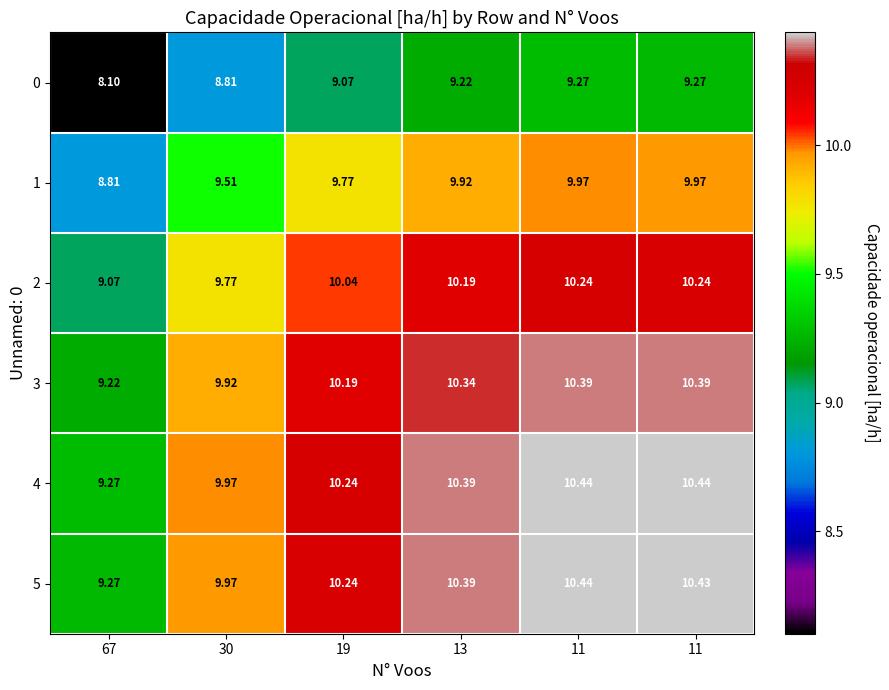

Reading left to right, extract all data points from this chart.

0: 67=8.1	30=8.8	19=9.1	13=9.2	11=9.3	11=9.3
1: 67=8.8	30=9.5	19=9.8	13=9.9	11=10.0	11=10.0
2: 67=9.1	30=9.8	19=10.0	13=10.2	11=10.2	11=10.2
3: 67=9.2	30=9.9	19=10.2	13=10.3	11=10.4	11=10.4
4: 67=9.3	30=10.0	19=10.2	13=10.4	11=10.4	11=10.4
5: 67=9.3	30=10.0	19=10.2	13=10.4	11=10.4	11=10.4